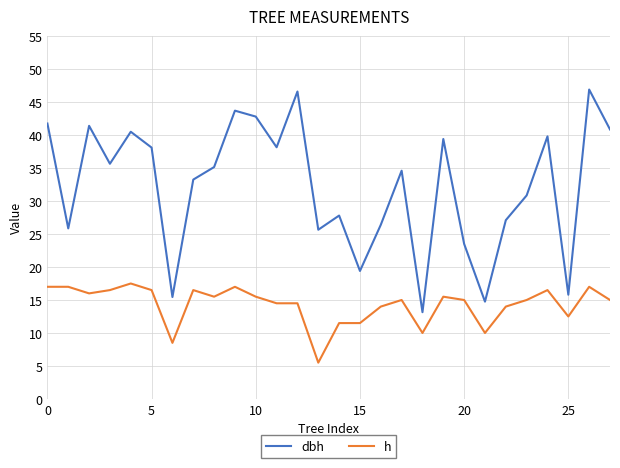

True or false: dbh and h intersect in this chart.

False